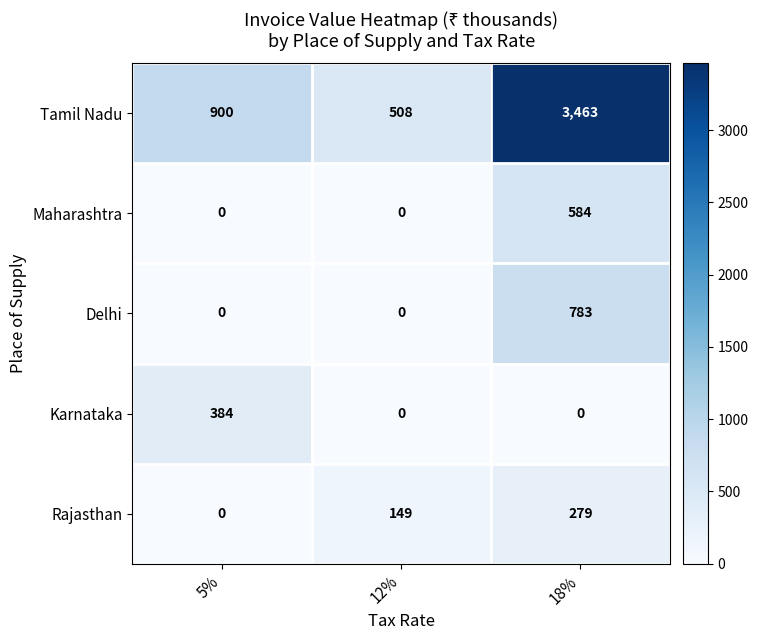

What is the total value across all series at 12%?

657